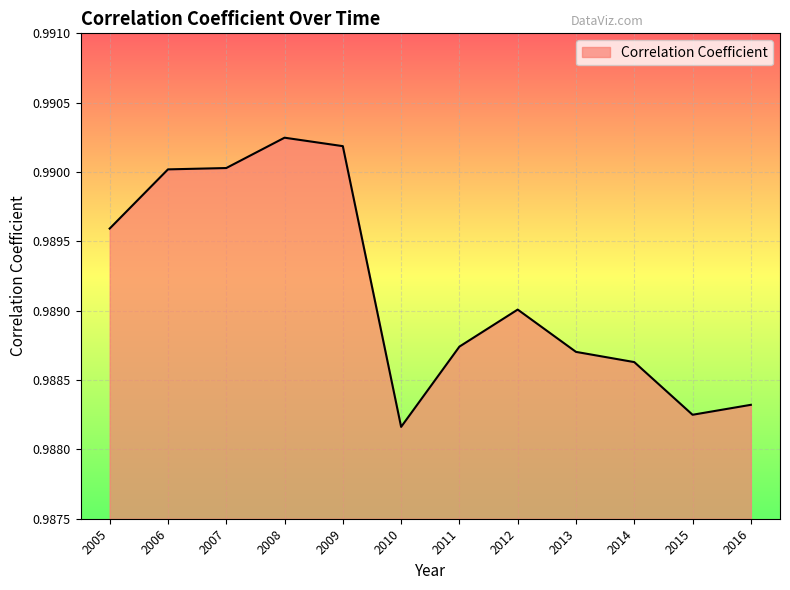

The value at 2009 is 1.8. True or false?

False